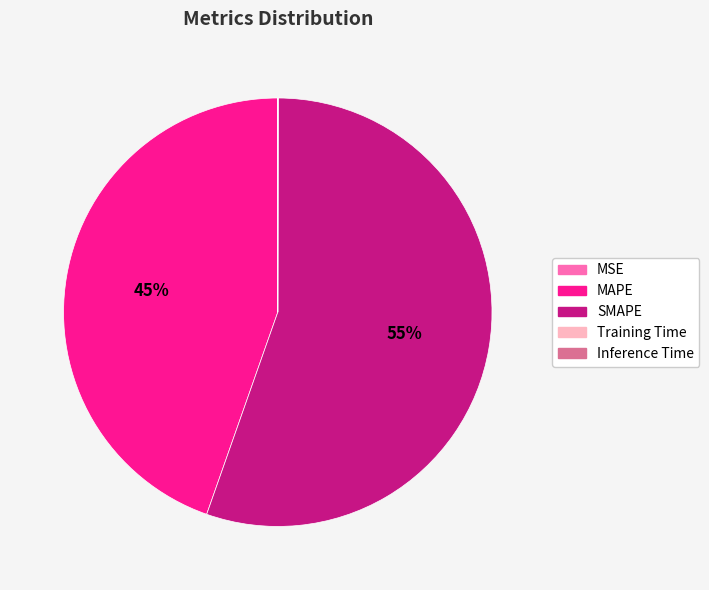

Is it true that SMAPE is 55% of the pie?

True